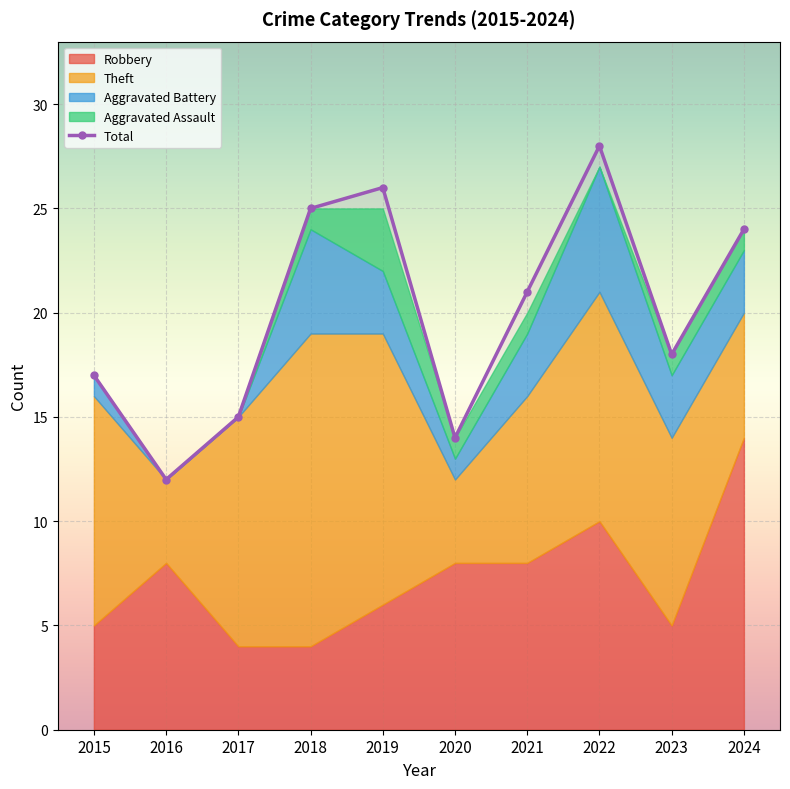

Between 2022 and 2023, which series saw the biggest shift?

Total